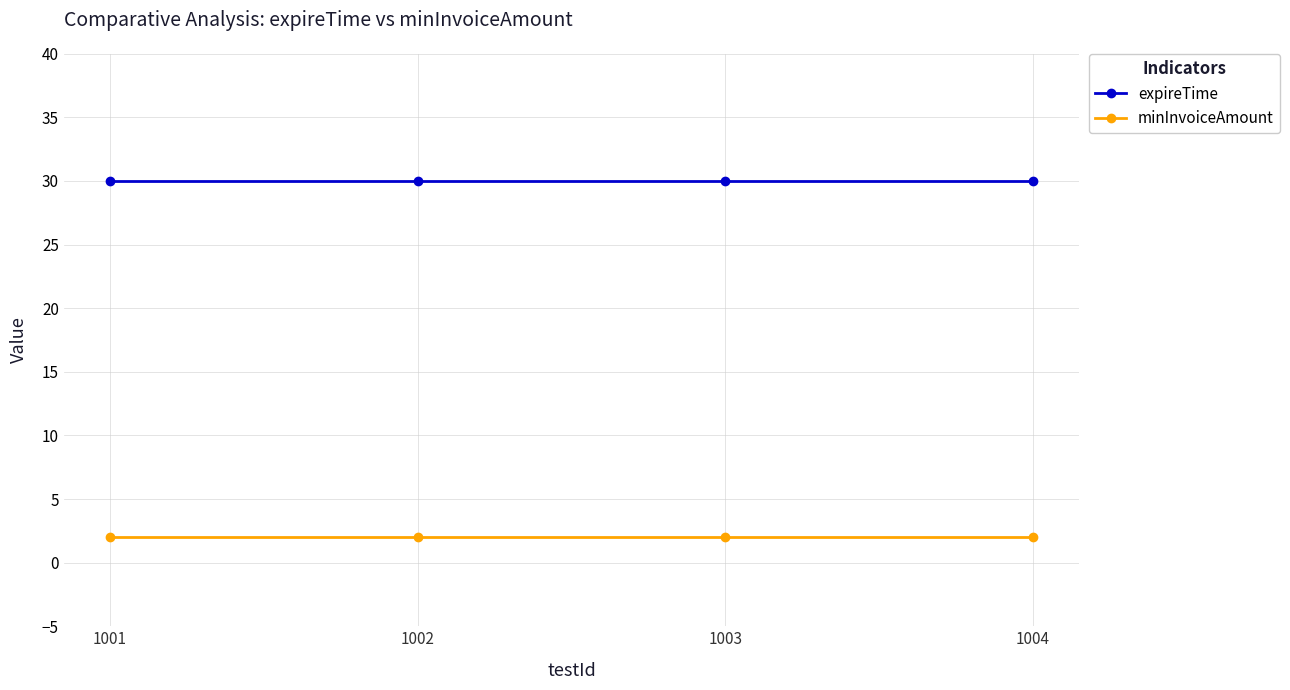

Reading left to right, what are all the values shown in this chart?

expireTime: 30	30	30	30
minInvoiceAmount: 2	2	2	2